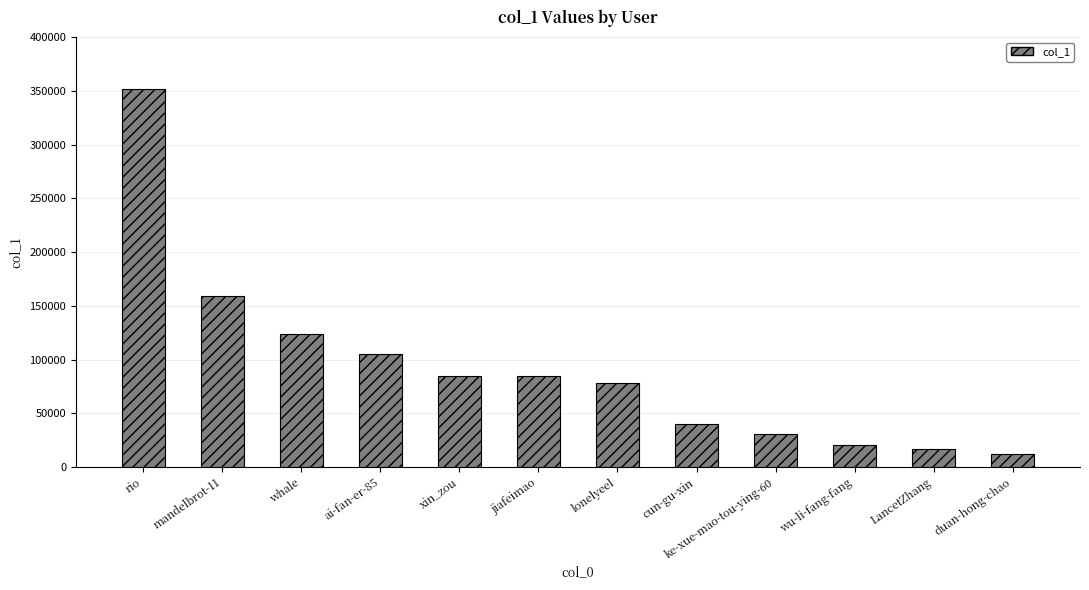

The value at xin_zou is 146660. True or false?

False